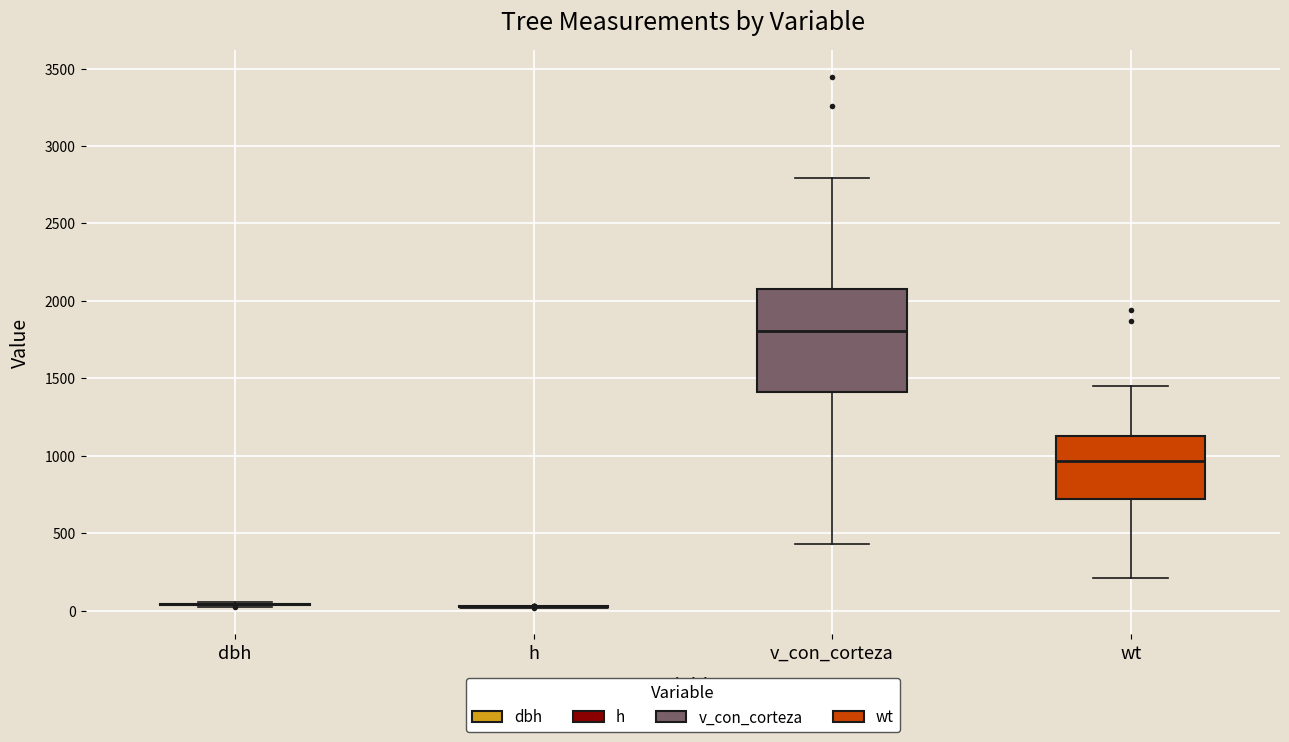

Where does the median line of the box for v_con_corteza sit on the y-axis? The values are not printed on the chart, so give them approximately, as read against the axis.

1800